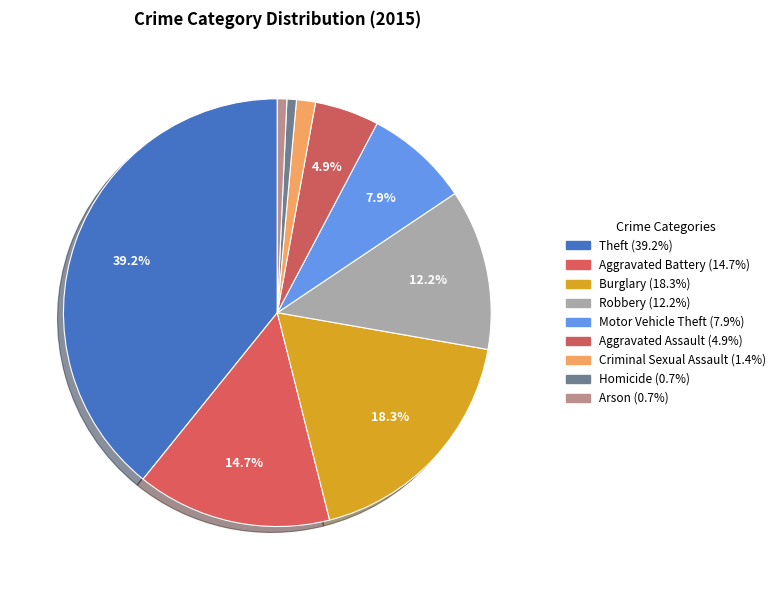

To the nearest percent, what is the difference between the largest and smallest slice percentages?

38%